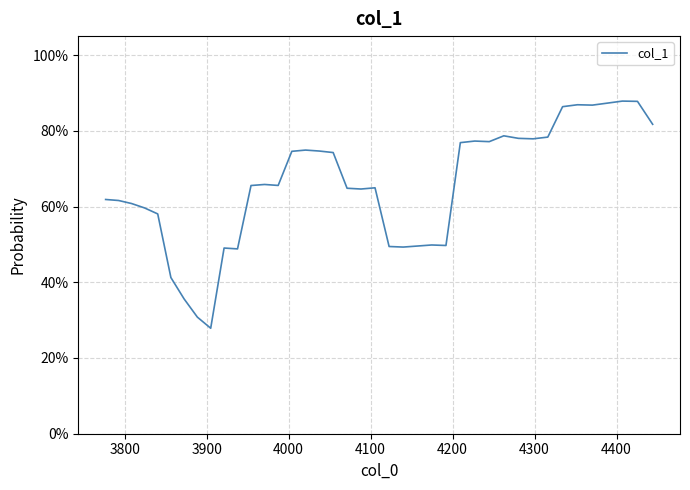

Is this an area chart (filled region under the line)?

No